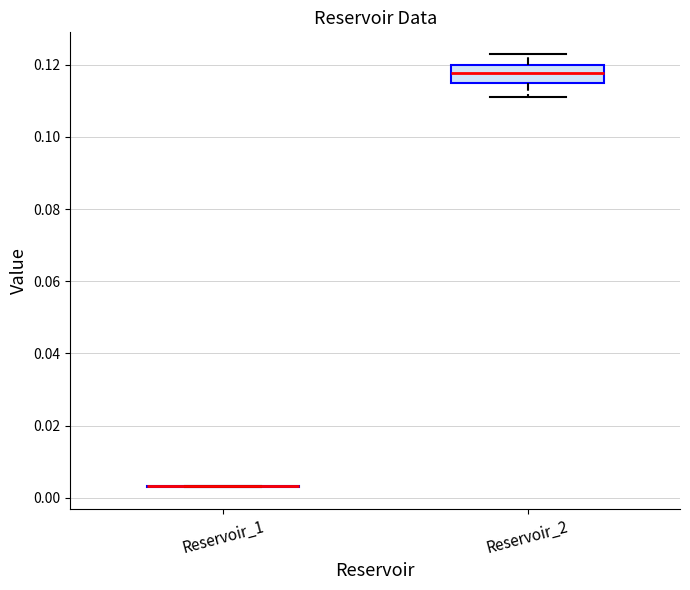

Reading left to right, read every box against the y-axis: the position of its median line, the range the box covers, and the ends of its whiskers. The values are not printed on the chart, so give them approximately, as read against the axis.

Reservoir_1: box collapsed to a line at 0.004, whiskers 0.002 to 0.004
Reservoir_2: median 0.118, box 0.116 to 0.120, whiskers 0.112 to 0.122